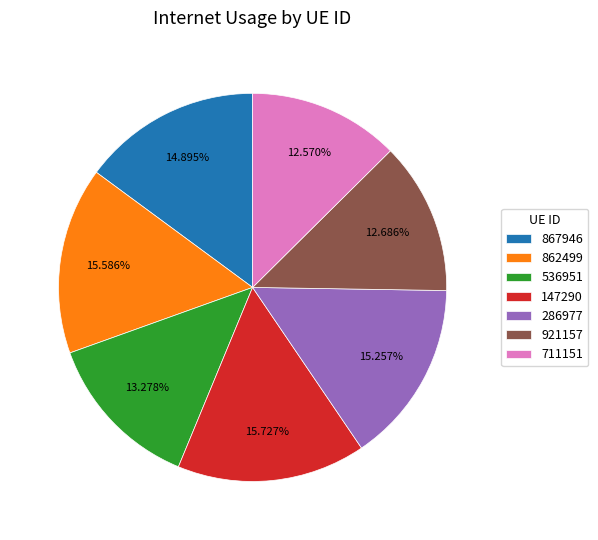

Is the sum of 286977 and 536951 greater than half?

No